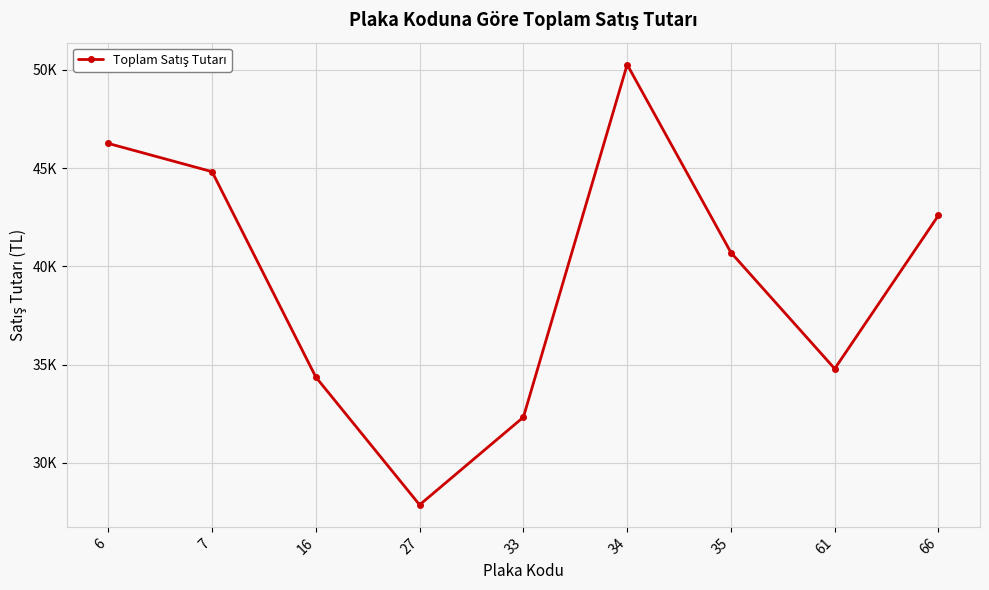

What is the difference between the values at 66 and 16?

8236